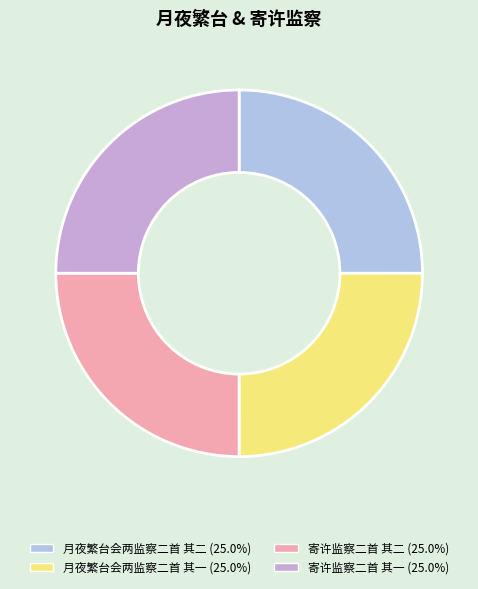

What is the ratio of the value at 寄许监察二首 其二 to the value at 寄许监察二首 其一?

1.0